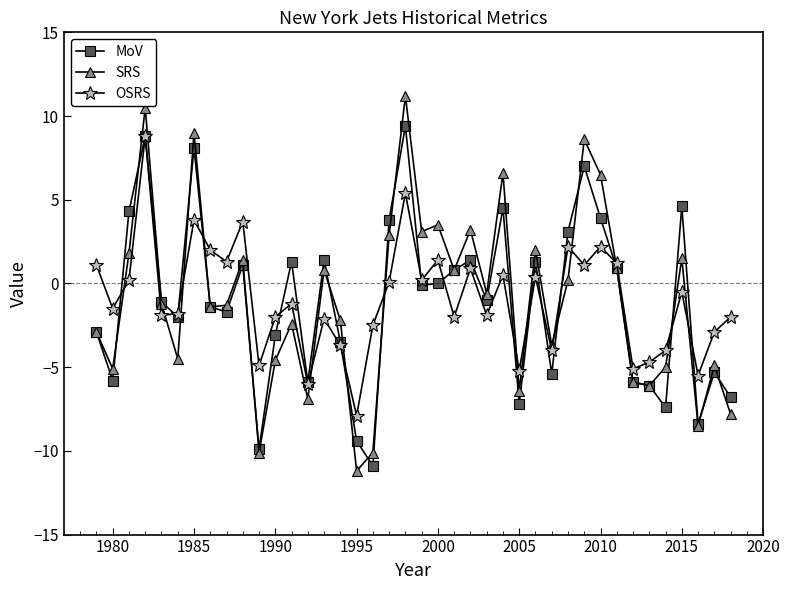

True or false: OSRS has more than 0 points higher than both neighbors.

True